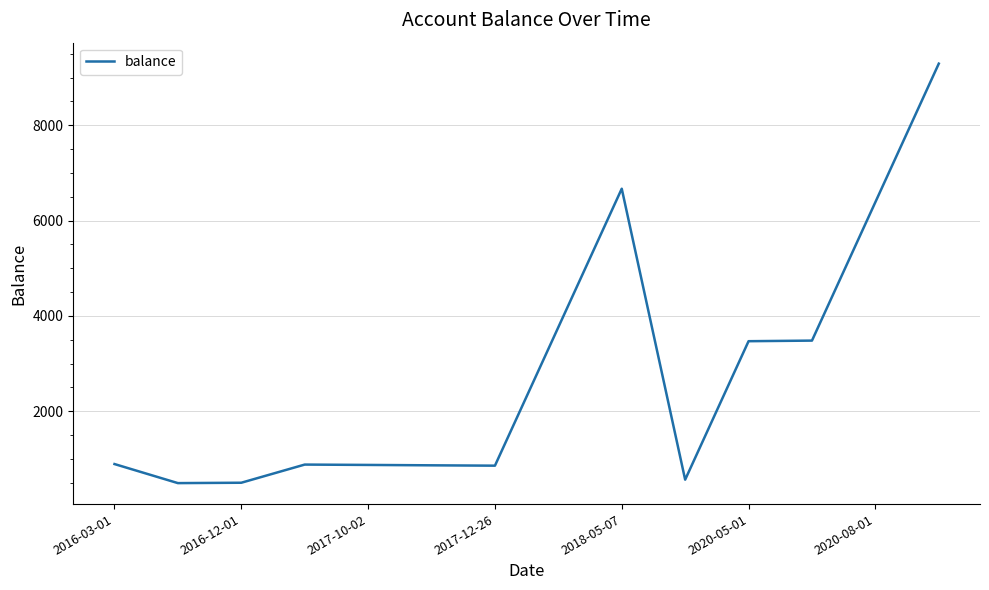

What is the maximum value shown in the chart?

9291.5